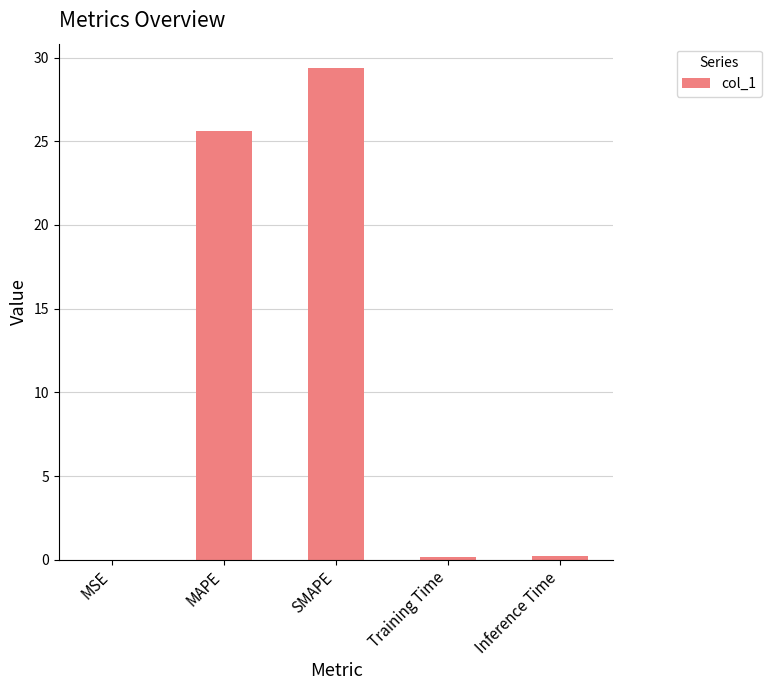

What is the greatest value displayed?

29.4